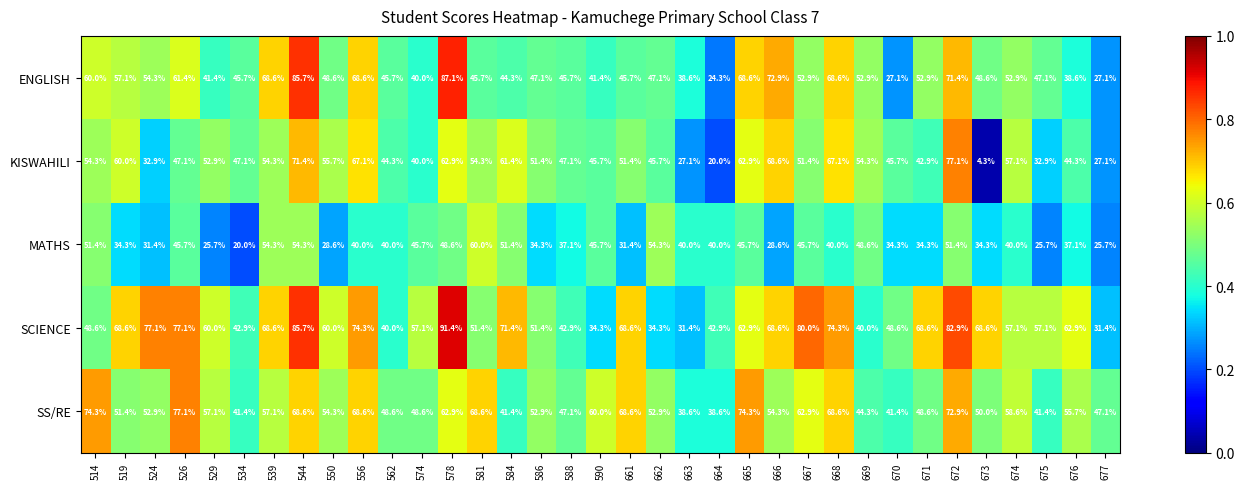

Which series has the largest range (max minus min)?

KISWAHILI